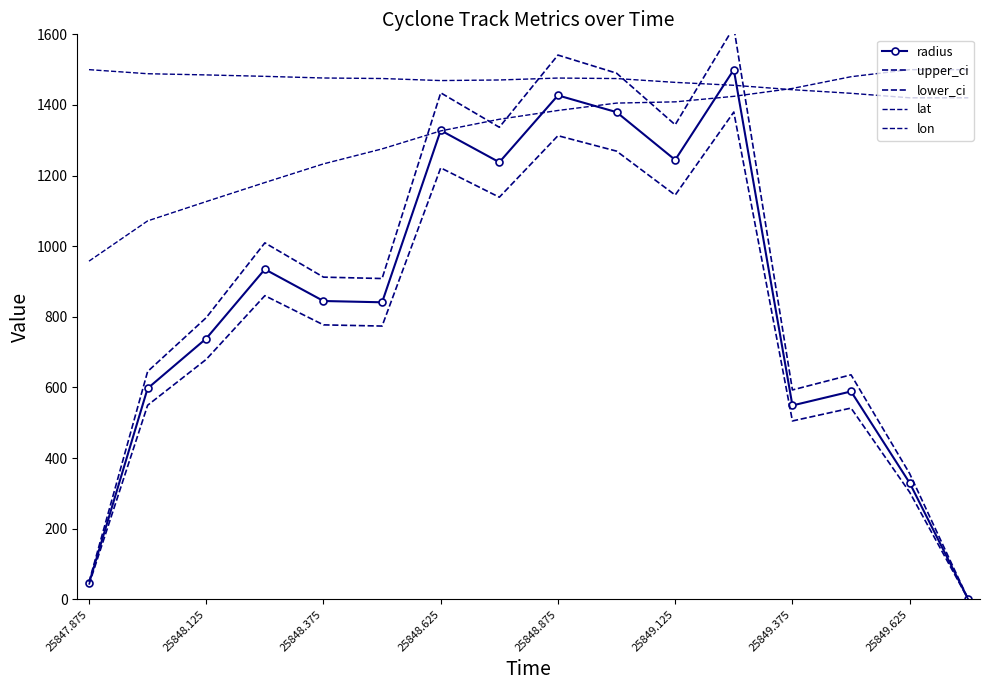

What is the maximum value shown in the chart?

1620.0